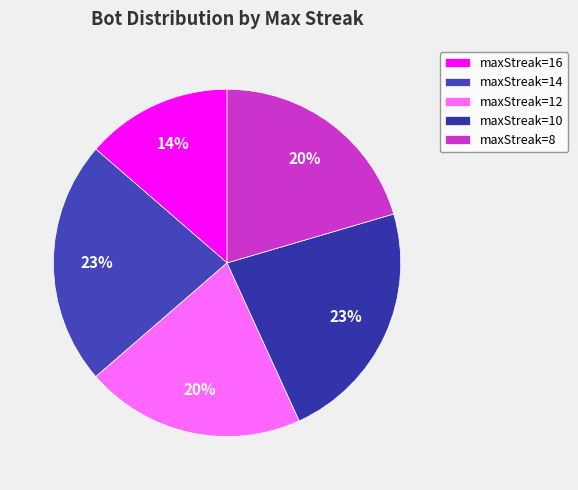

How many slices are in this pie chart?

5